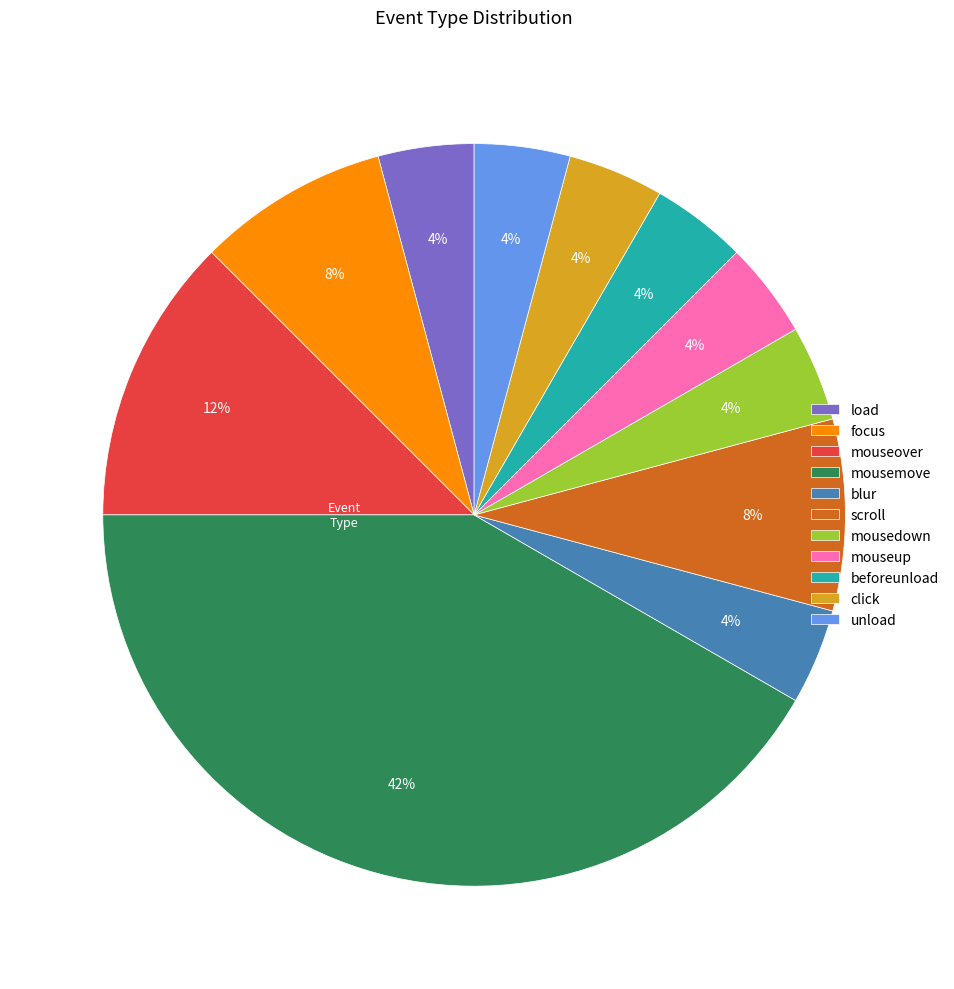

Which has a higher value, mousemove or mousedown?

mousemove